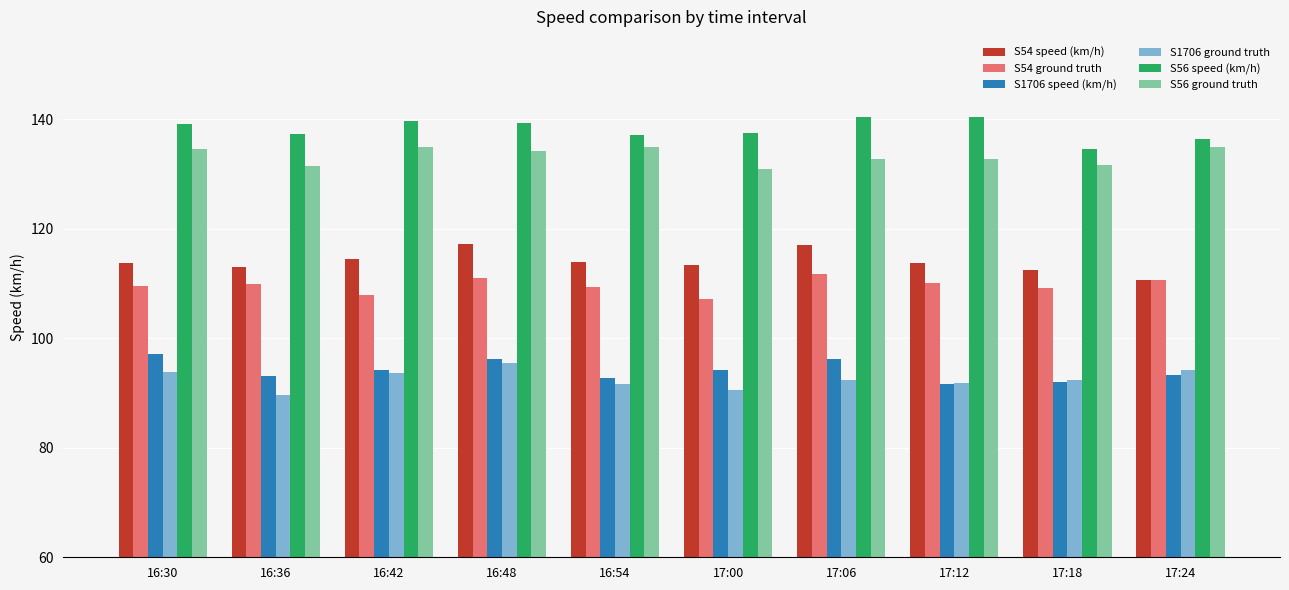

What position from the left is 17:06?

7